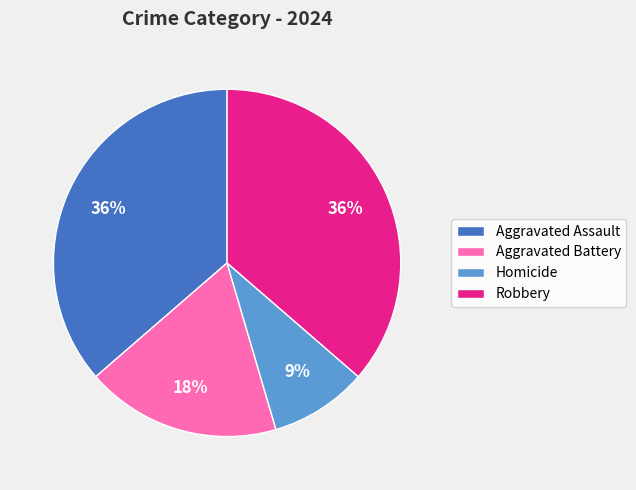

Combined, do Robbery and Aggravated Assault account for over 50%?

Yes